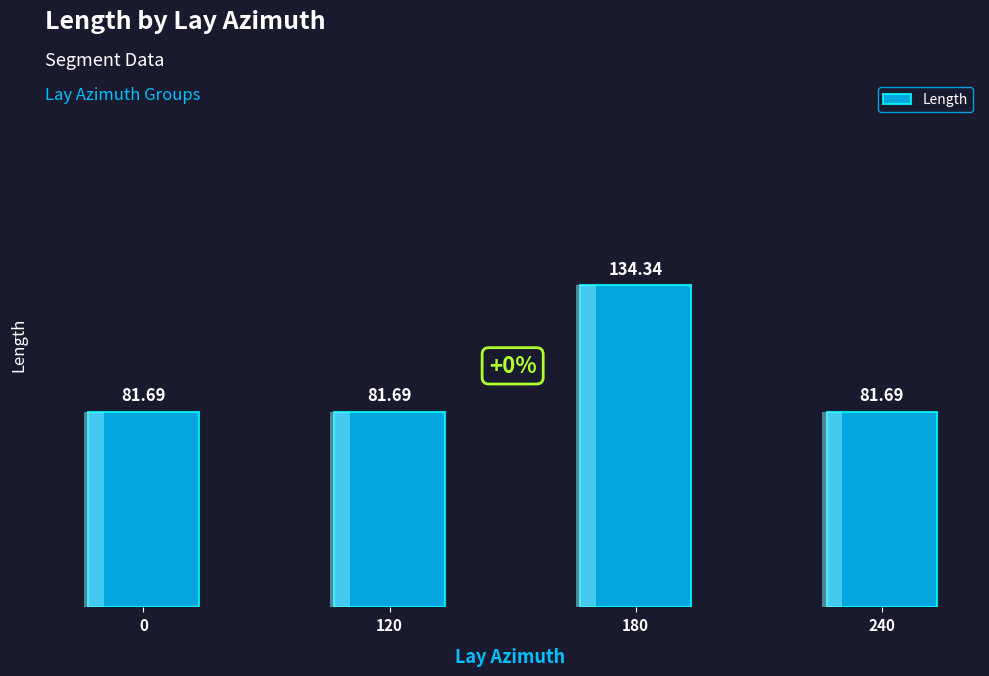

What is the approximate value at 180?

134.3